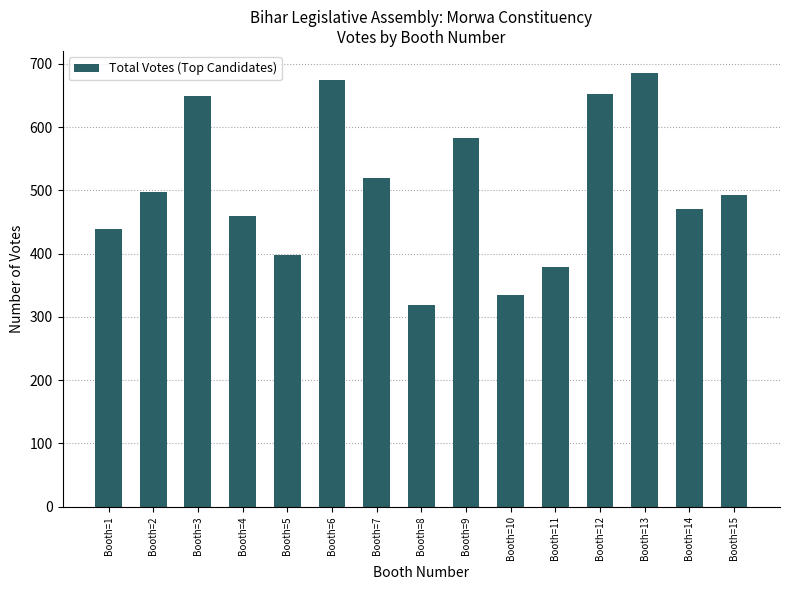

What is the difference between the maximum and minimum values?

368